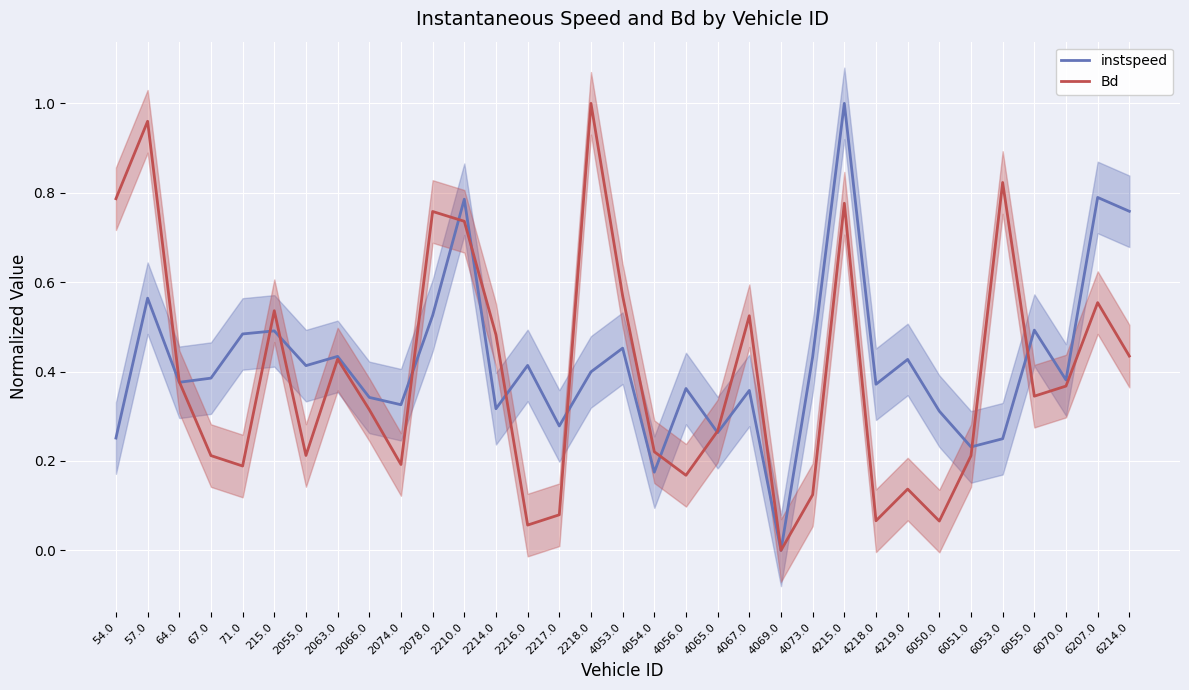

The value of Bd at 6055.0 is 0.3. True or false?

True